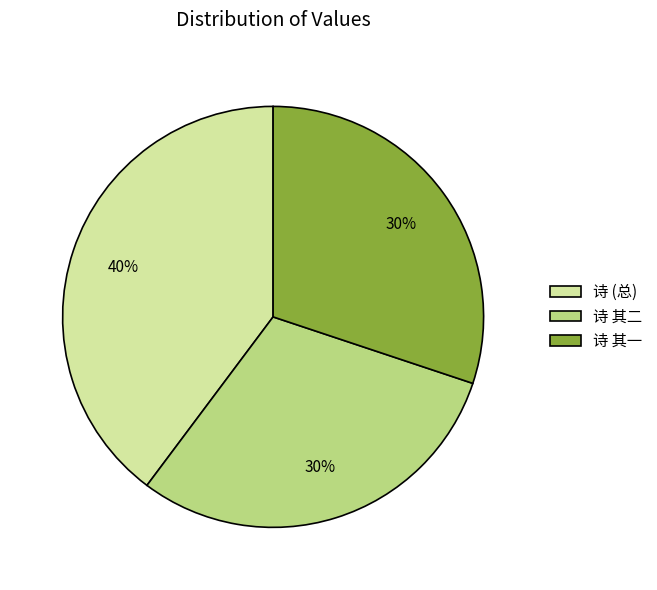

The 诗 (总) slice represents 40% of the pie. True or false?

True